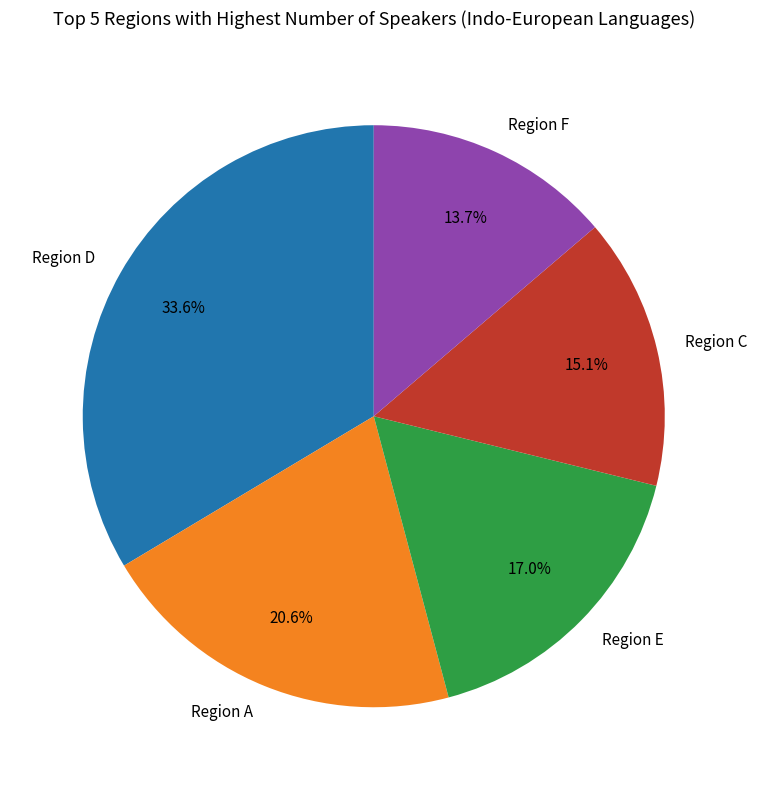

Rank the categories by value from lowest to highest.

Region F, Region C, Region E, Region A, Region D